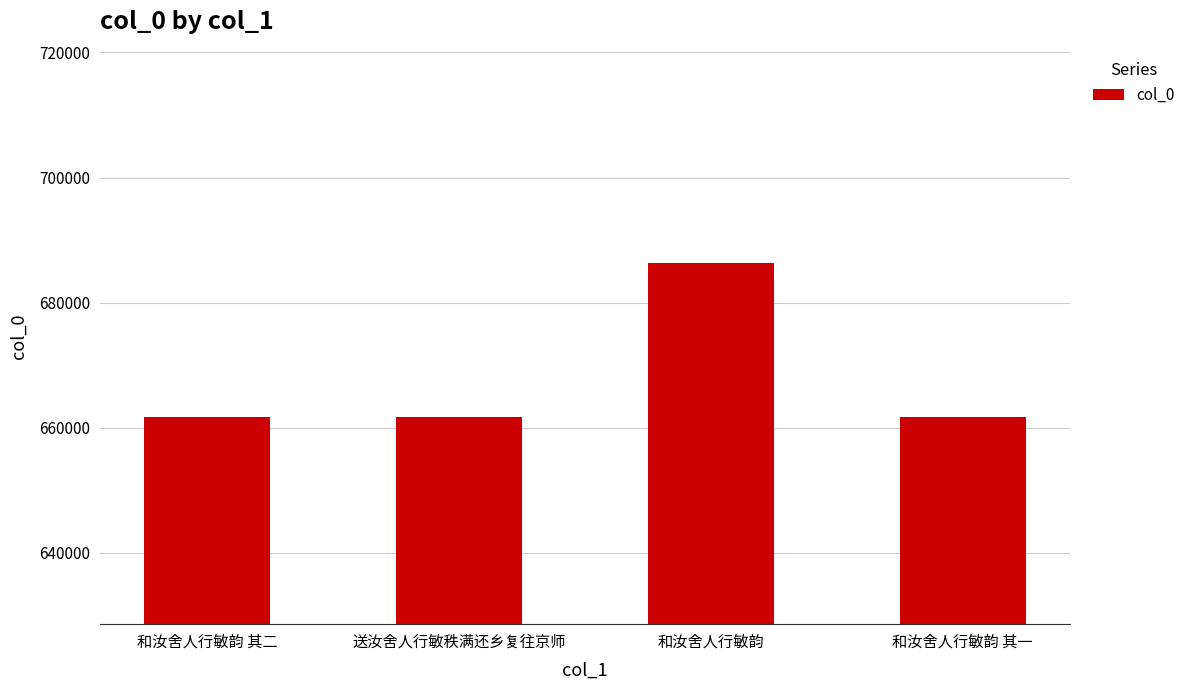

What is the difference between the values at 和汝舍人行敏韵 其二 and 和汝舍人行敏韵?

24592